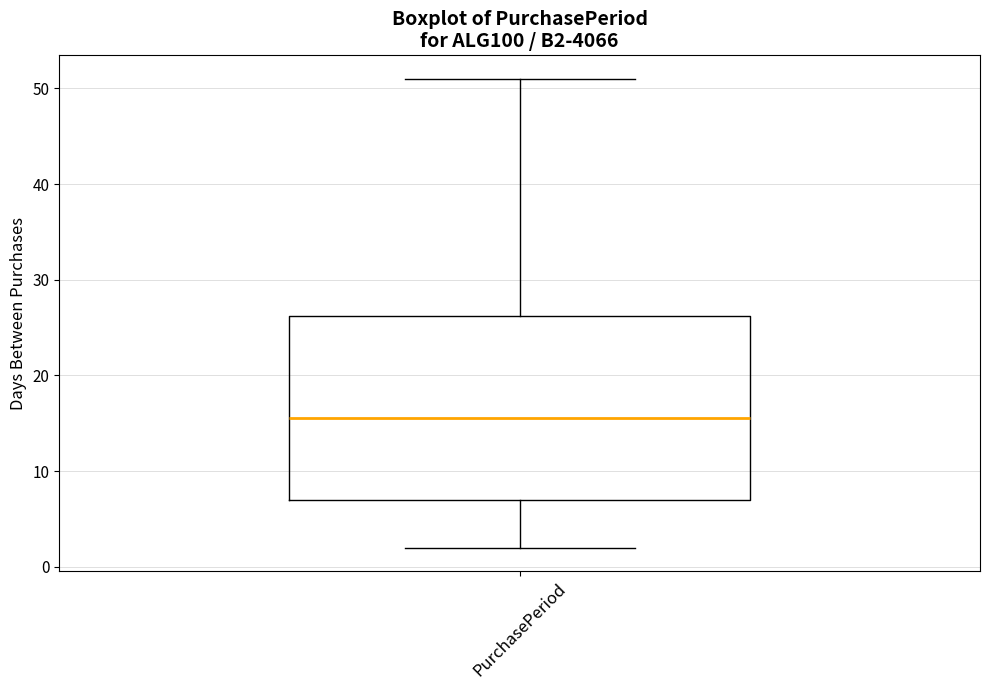

Where does the median line of the box for PurchasePeriod sit on the y-axis? The values are not printed on the chart, so give them approximately, as read against the axis.

16